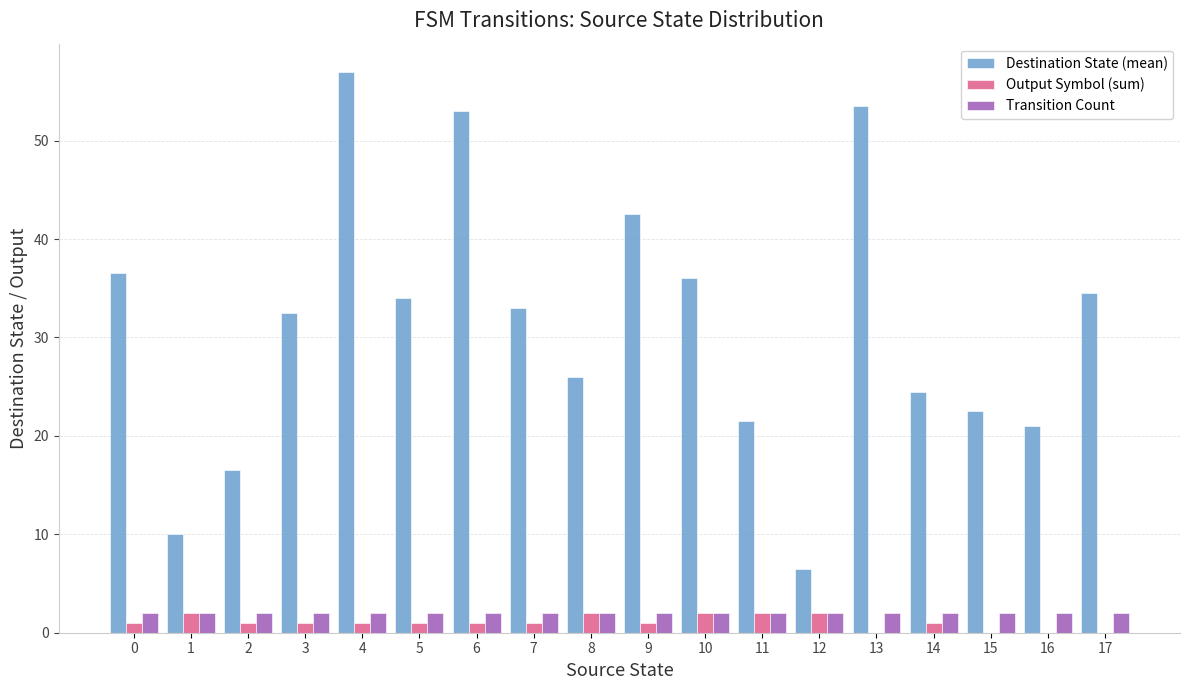

Reading right to left, what are all the values shown in this chart?

Destination State (mean): 17=34.5	16=21.0	15=22.5	14=24.5	13=53.5	12=6.5	11=21.5	10=36.0	9=42.5	8=26.0	7=33.0	6=53.0	5=34.0	4=57.0	3=32.5	2=16.5	1=10.0	0=36.5
Output Symbol (sum): 17=0.0	16=0.0	15=0.0	14=1.0	13=0.0	12=2.0	11=2.0	10=2.0	9=1.0	8=2.0	7=1.0	6=1.0	5=1.0	4=1.0	3=1.0	2=1.0	1=2.0	0=1.0
Transition Count: 17=2.0	16=2.0	15=2.0	14=2.0	13=2.0	12=2.0	11=2.0	10=2.0	9=2.0	8=2.0	7=2.0	6=2.0	5=2.0	4=2.0	3=2.0	2=2.0	1=2.0	0=2.0